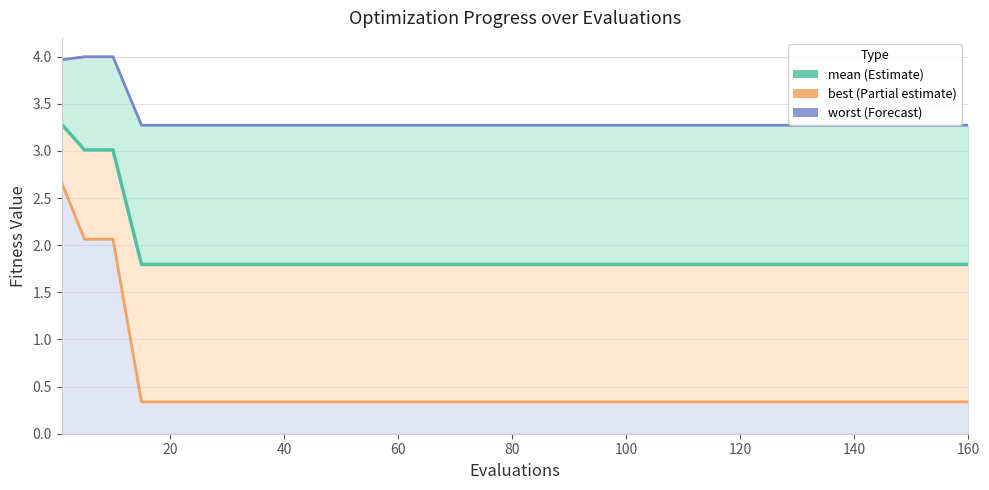

What is the lowest value of the worst series?

3.3